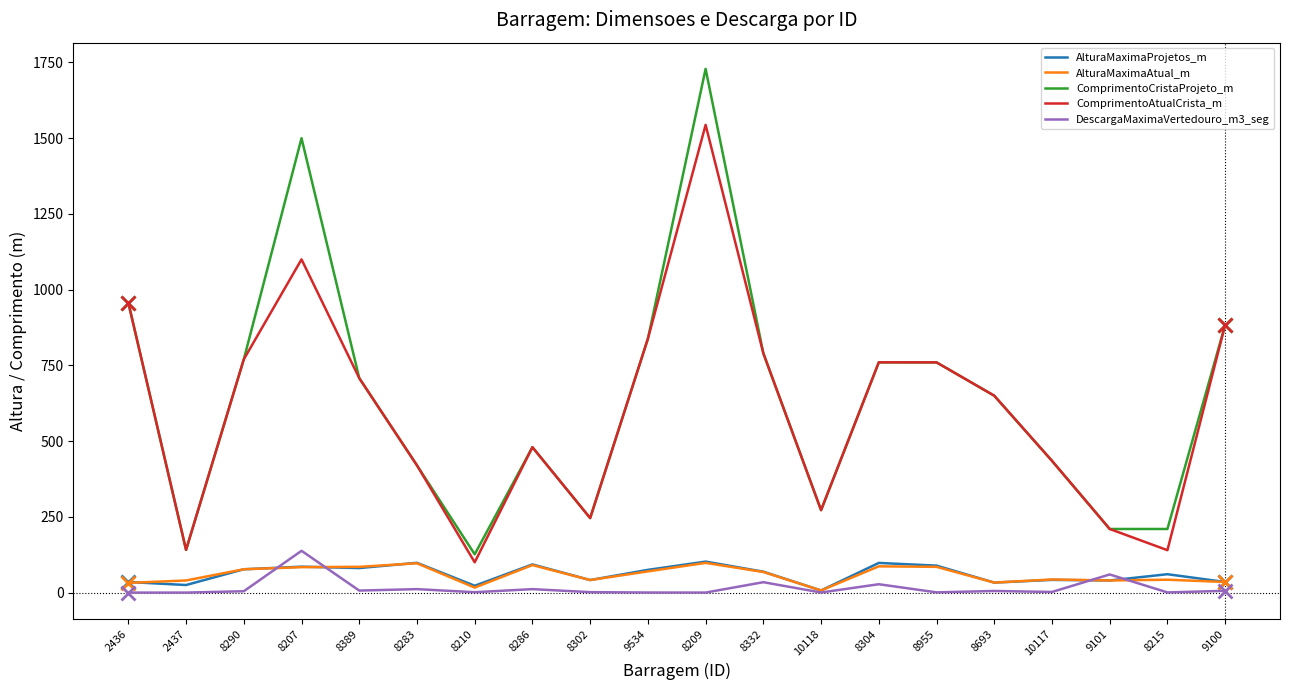

What are all the series names shown in the legend?

AlturaMaximaProjetos_m, AlturaMaximaAtual_m, ComprimentoCristaProjeto_m, ComprimentoAtualCrista_m, DescargaMaximaVertedouro_m3_seg